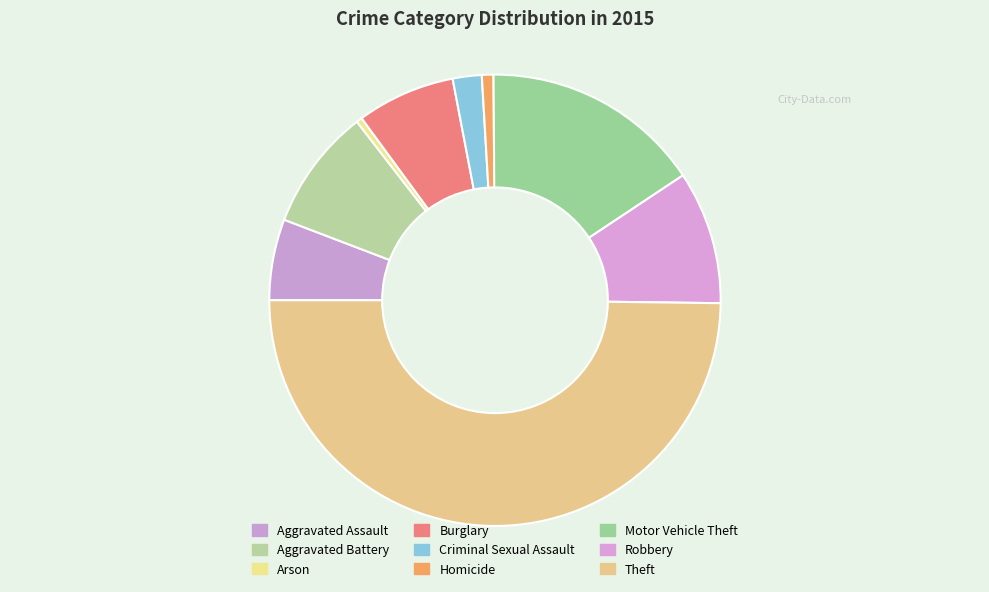

The Aggravated Assault slice represents 17% of the pie. True or false?

False